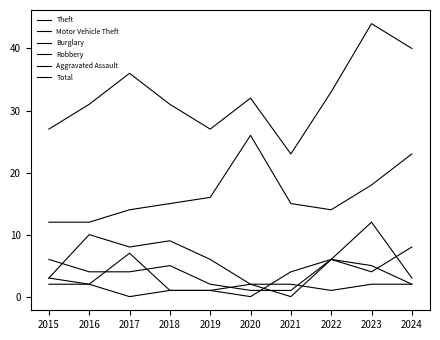

Does the chart have visible grid lines?

No